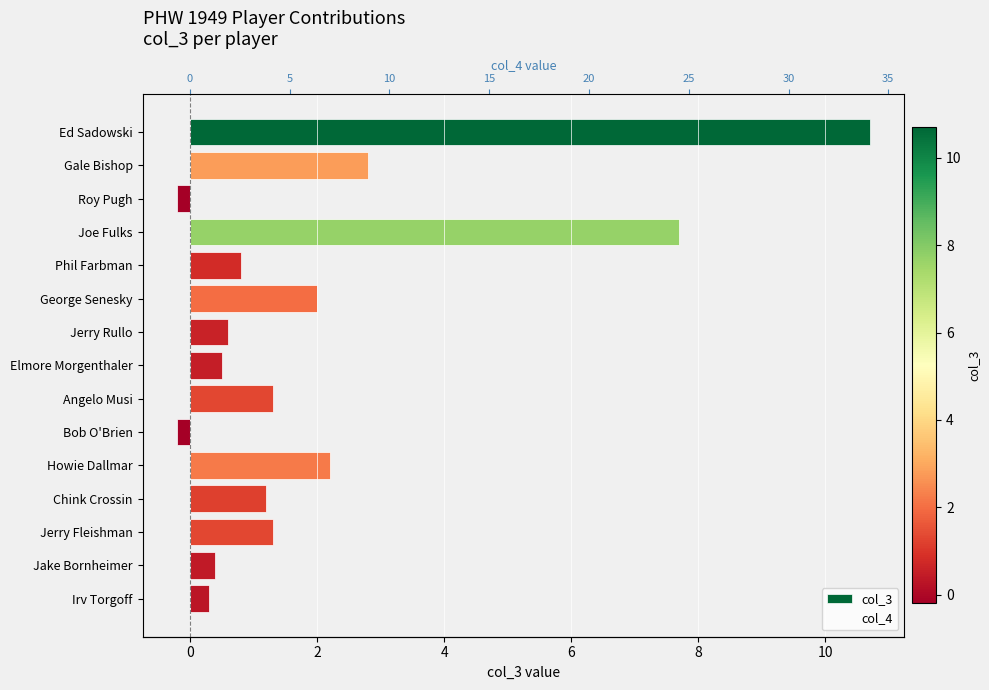

The value of col_4 at 10 is 0.2. True or false?

False